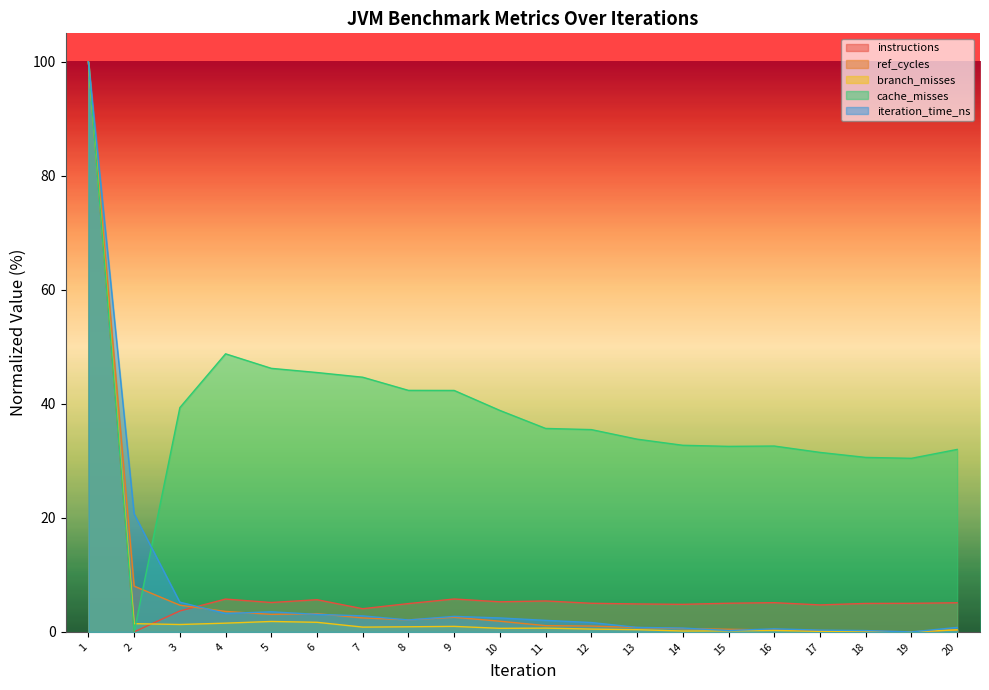

Is the value of cache_misses at 8 greater than the value of instructions at 8?

Yes